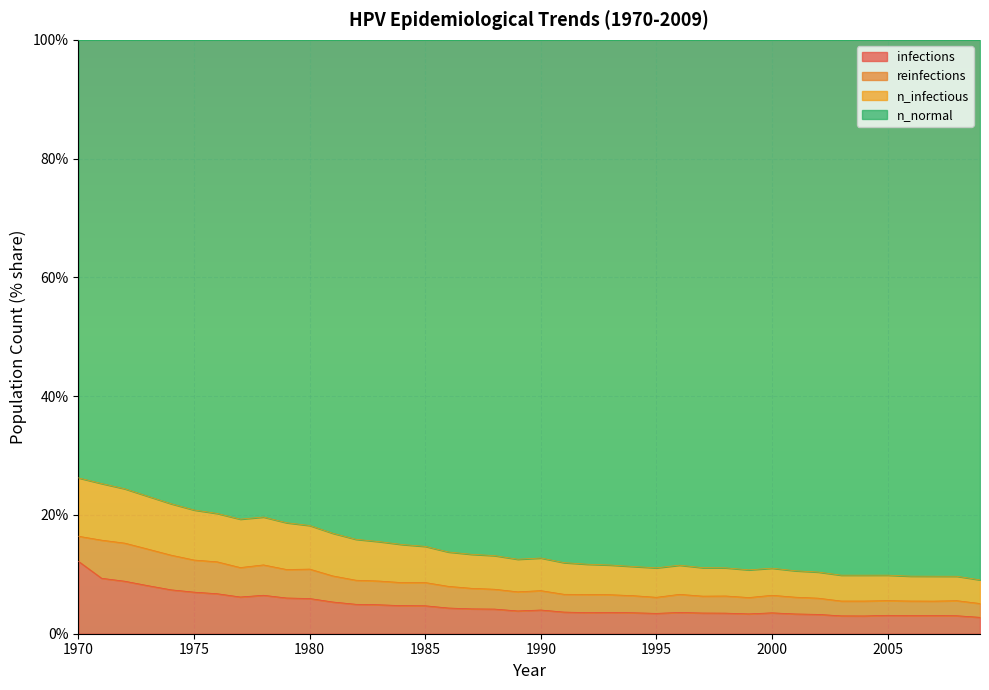

Does the chart display data point markers on the line(s)?

No